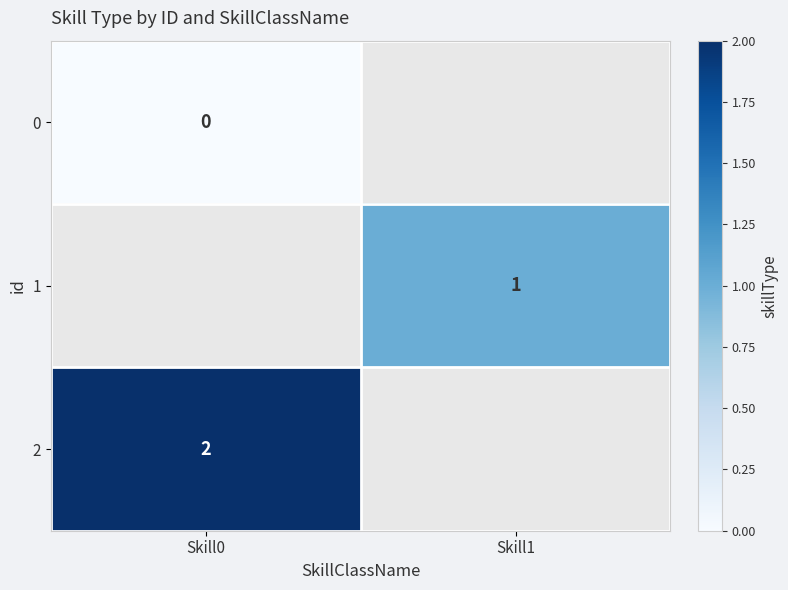

Which has a higher value, Skill1 or Skill0?

Skill0